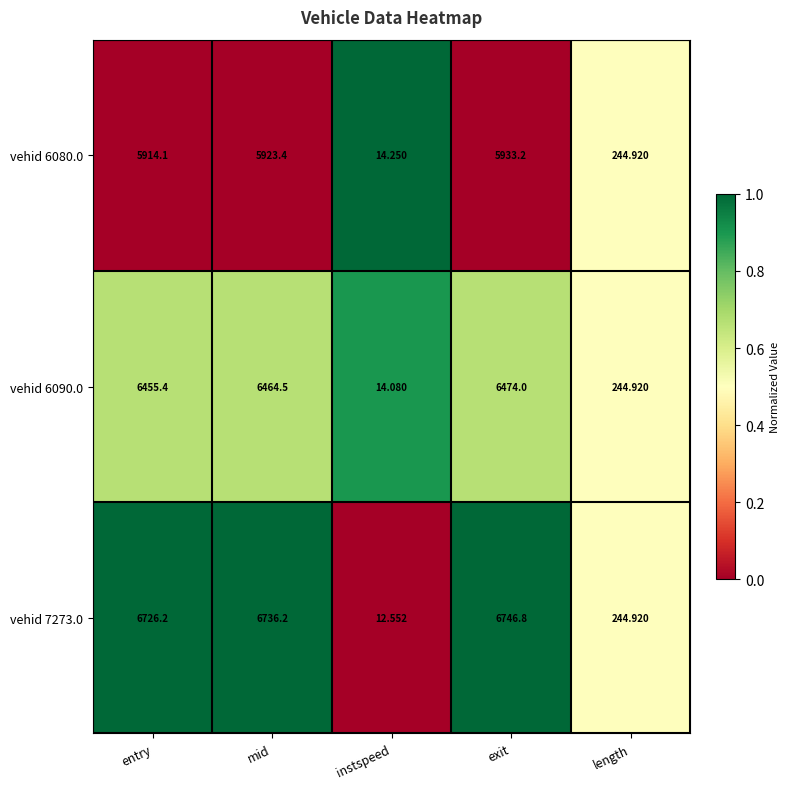

What is the total value across all series at instspeed?

40.9